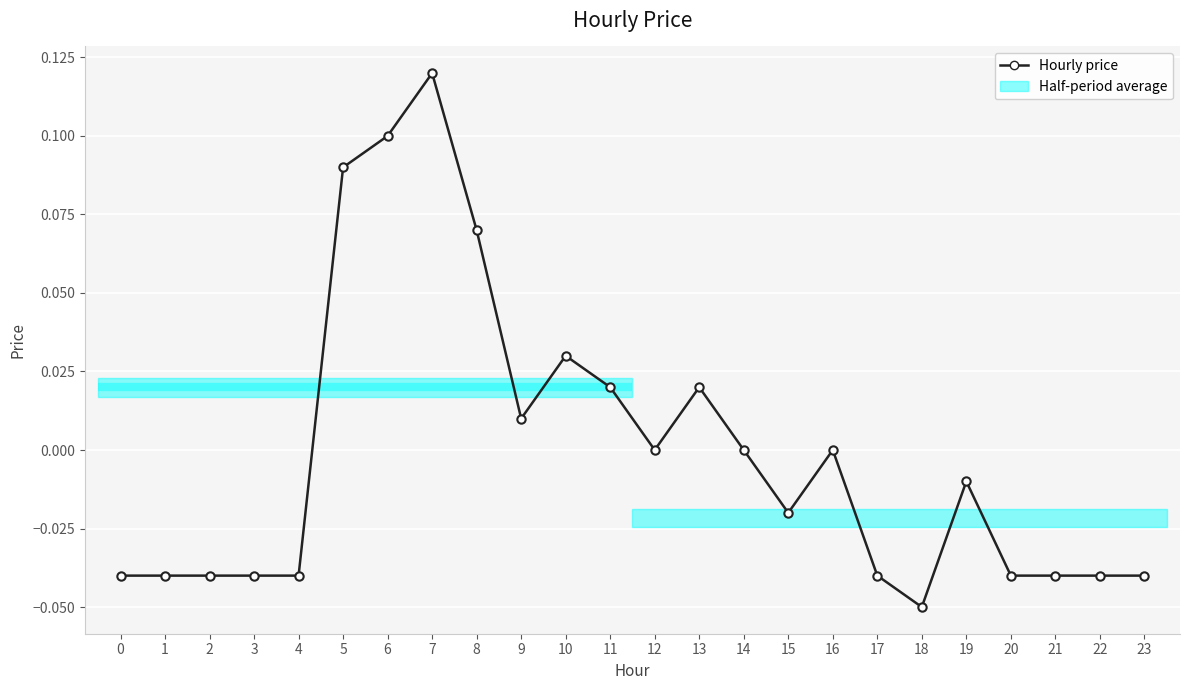

How many categories are shown in the chart?

24